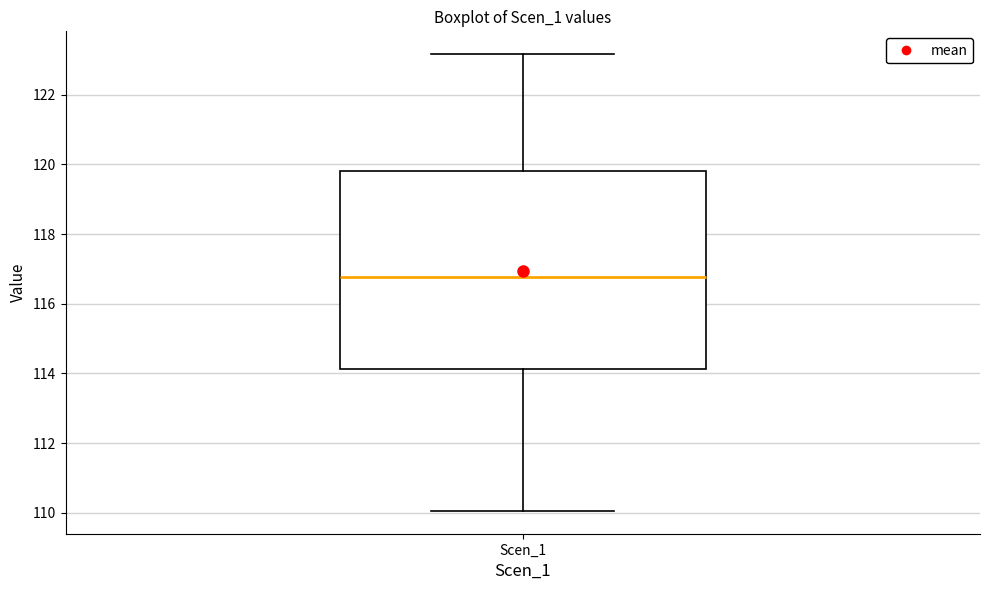

Read this box plot against the y-axis: the position of the median line, the range covered by the box, and the ends of both whiskers. The values are not printed on the chart, so give them approximately, as read against the axis.

median 116.8, box 114.2 to 119.8, whiskers 110.0 to 123.2